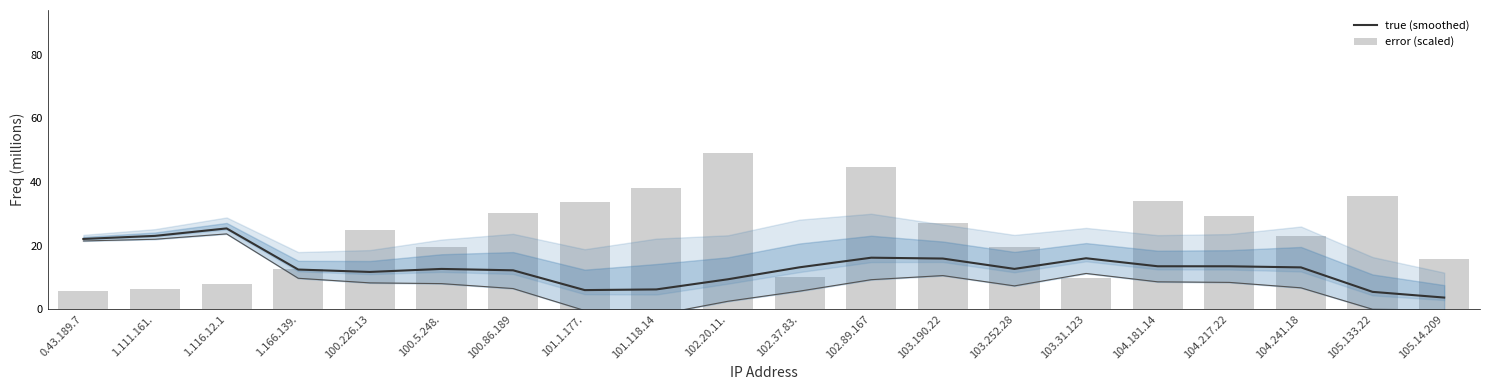

Rank the series by their maximum value, from lowest to highest.

true (smoothed), error (scaled)